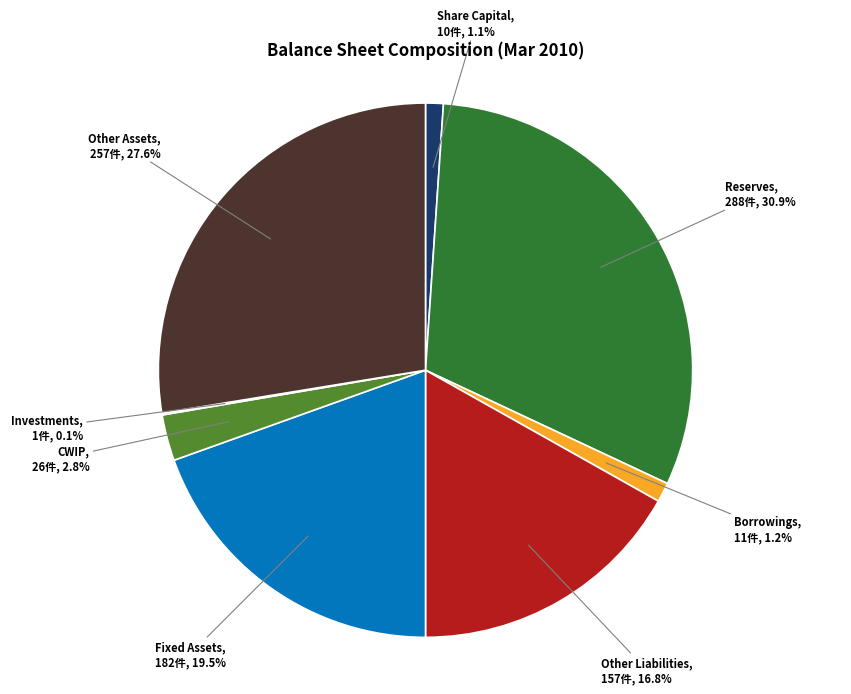

To the nearest percent, what is the average slice percentage?

12%